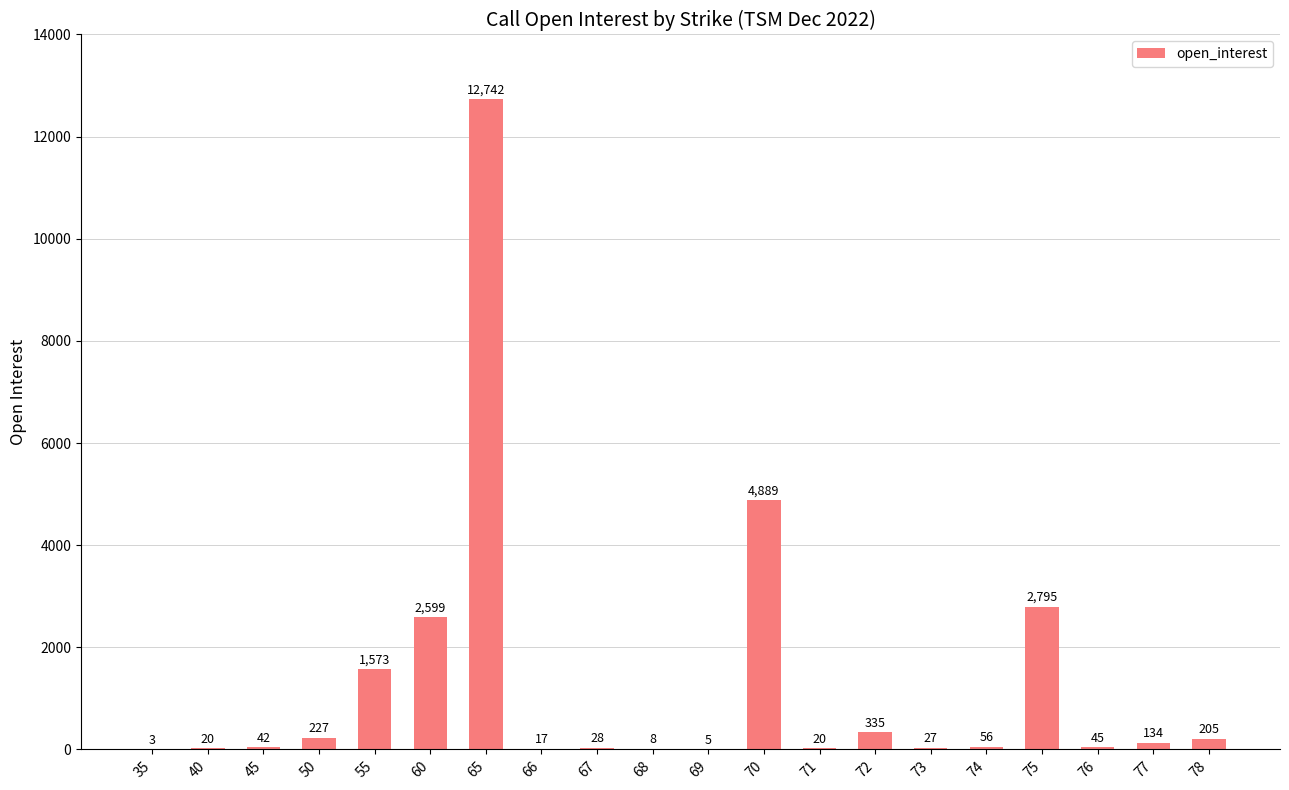

Count the number of data series in this chart.

1